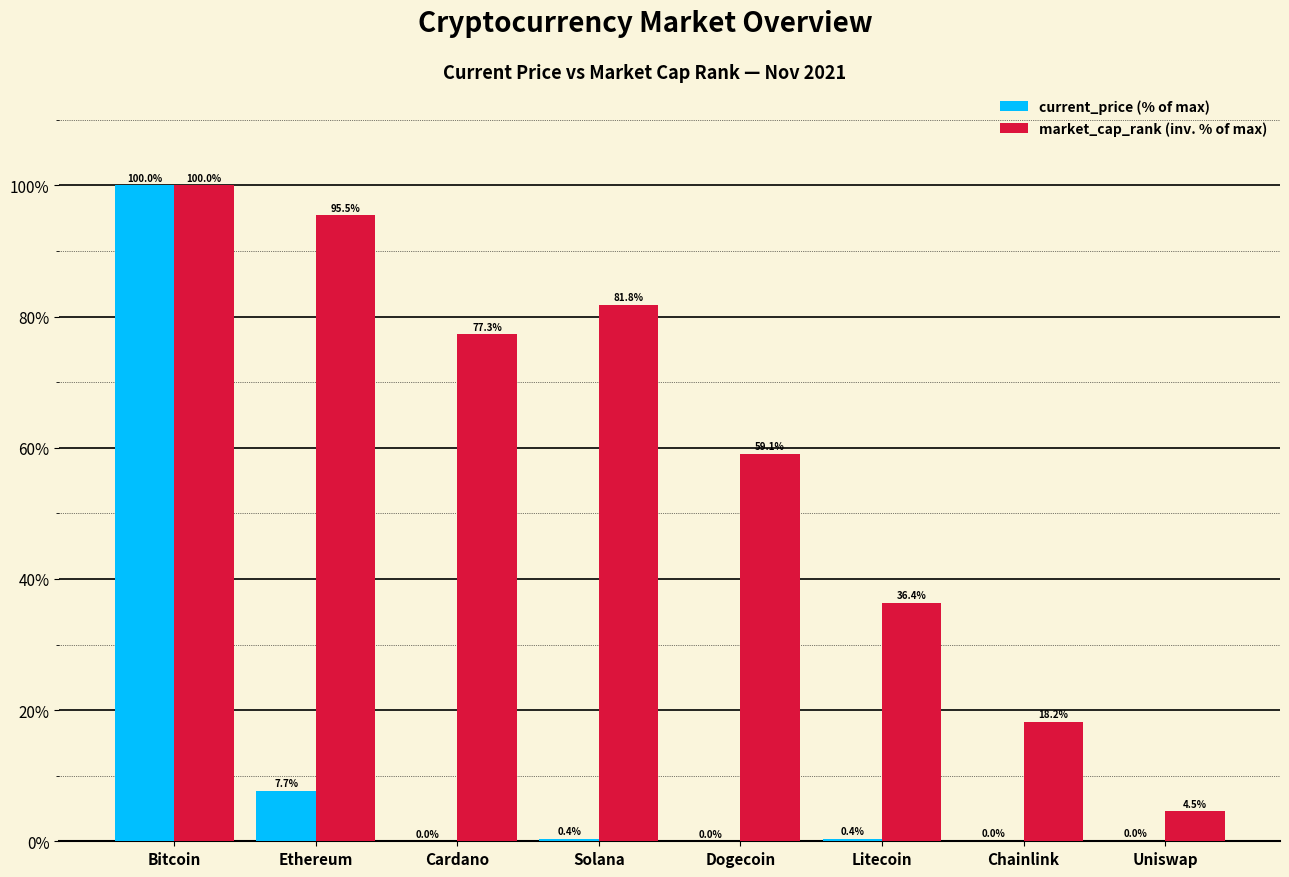

What is the spread (max minus min) of values at Chainlink?

18.1